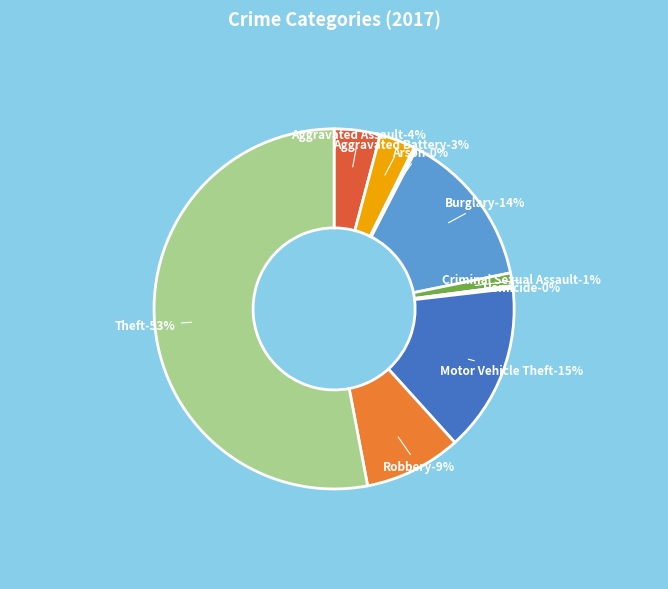

What is the change in value from Burglary to Theft?

+169